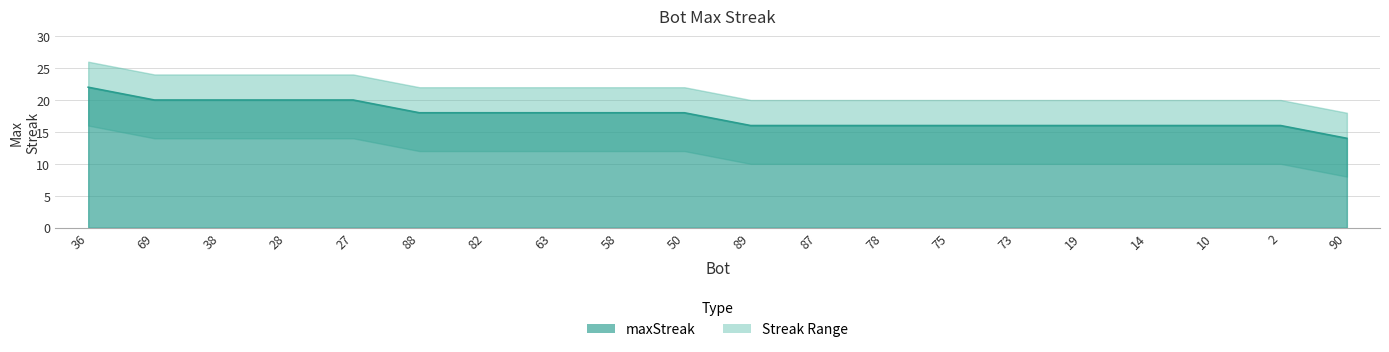

Where is the data nearest to the value 18?

88